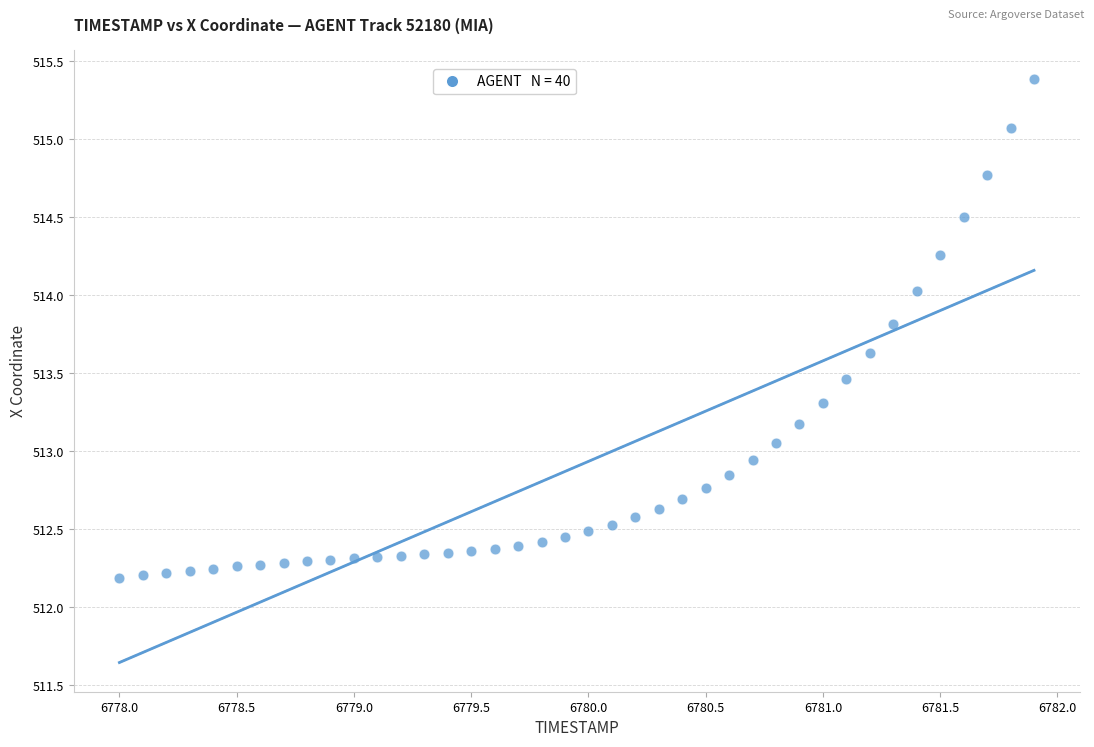

What is the range of Y values (max minus min)?

3.2